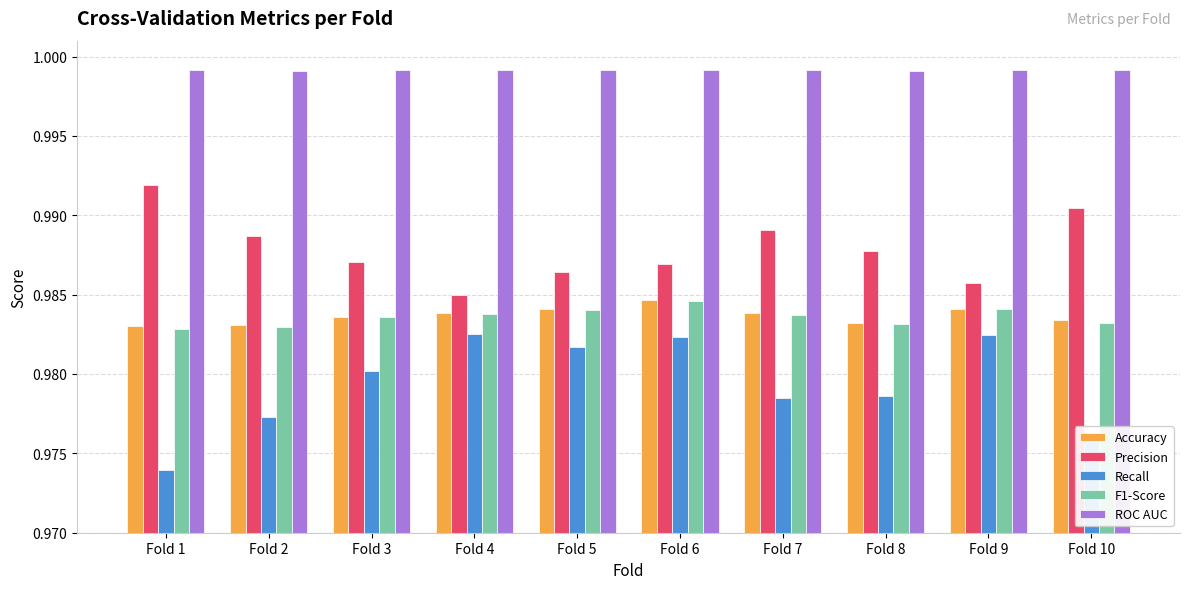

Which series has the widest spread of values?

Recall